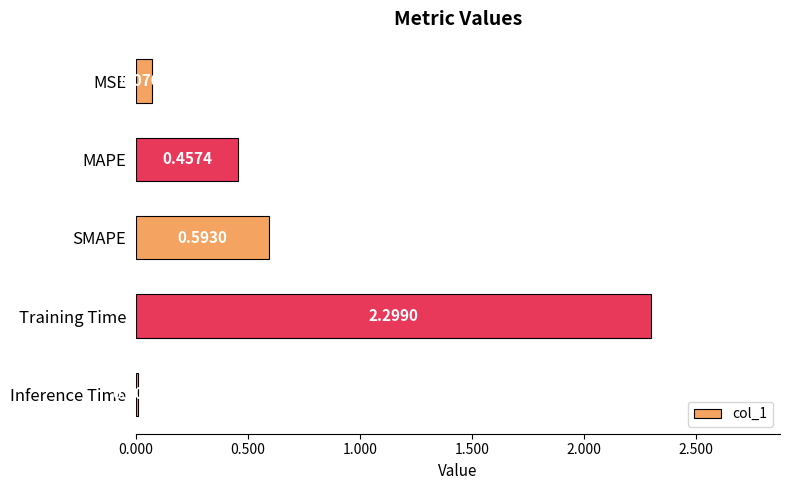

What is the sum of the values at SMAPE and Training Time?

2.9